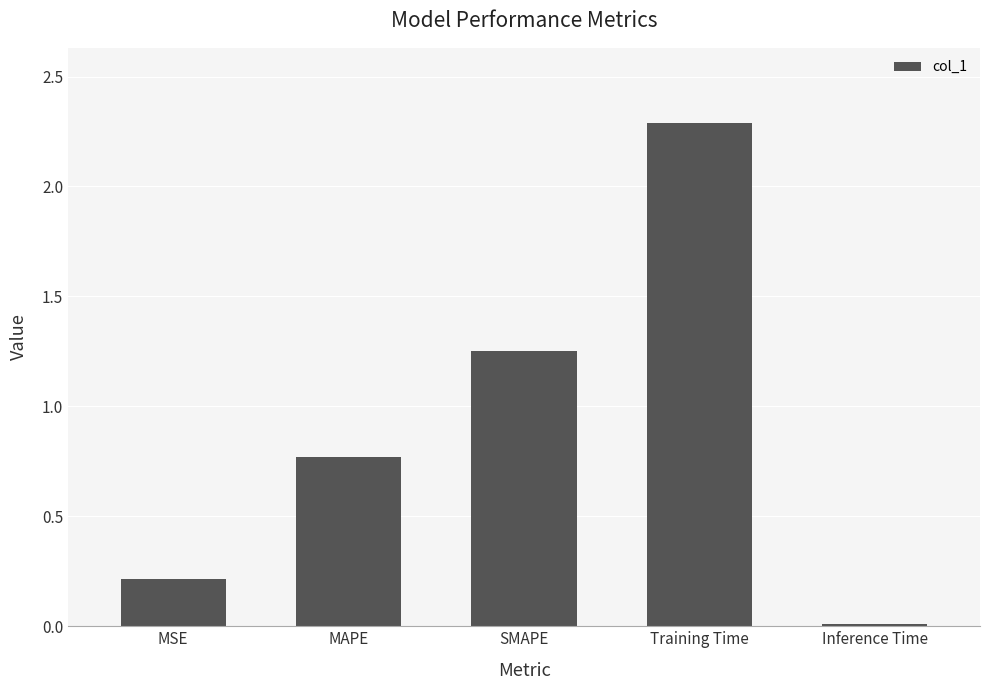

Are the bars horizontal?

No